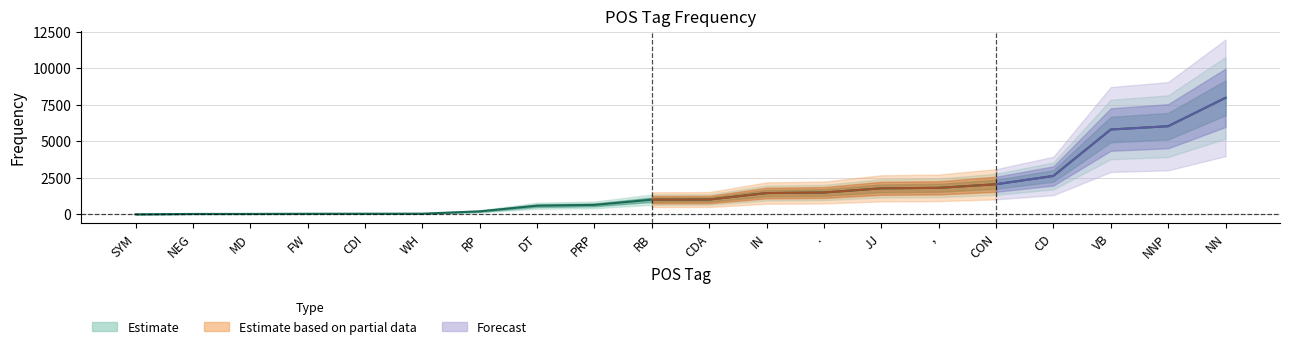

At which label does the data first exceed 1020?

IN